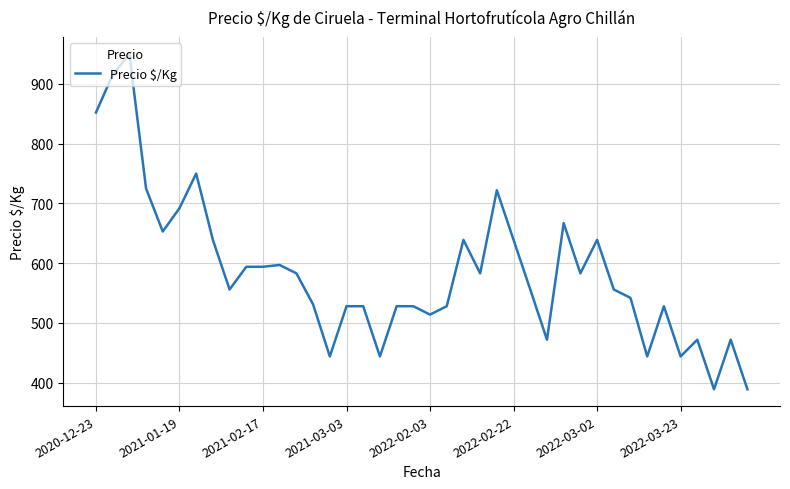

What is the greatest value displayed?

950